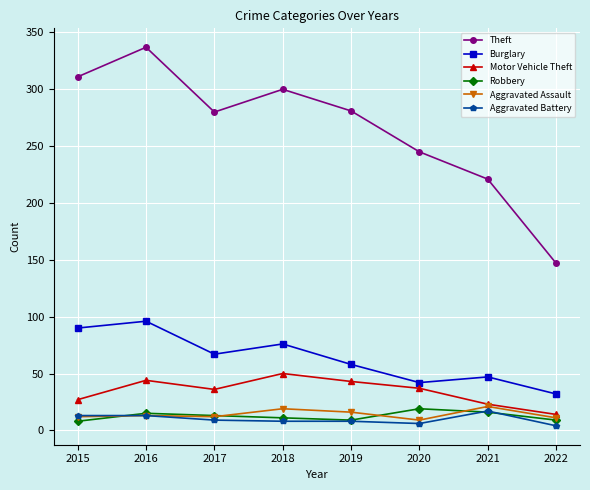

How many distinct data groups are displayed?

6